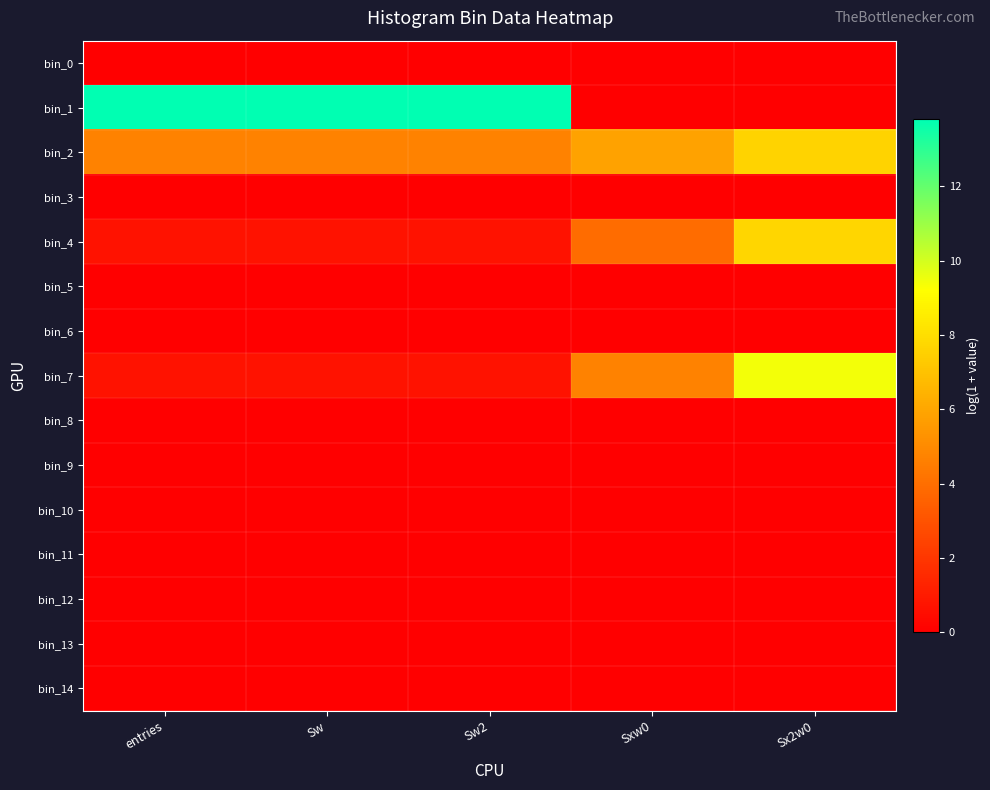

What is the maximum value shown in the chart?

13.8